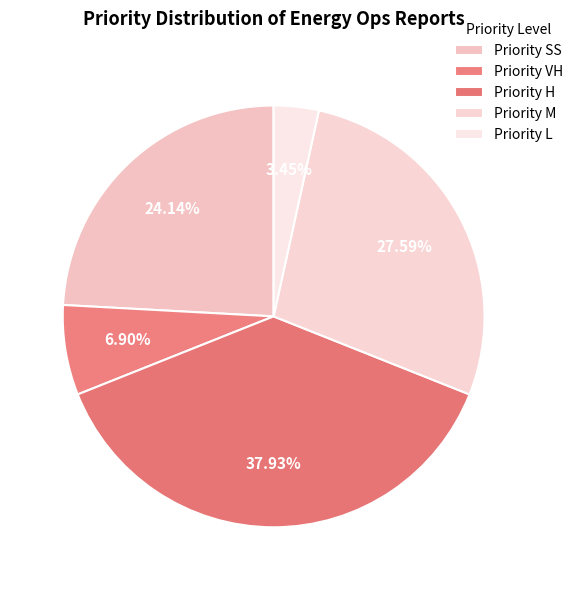

How many slices are in this pie chart?

5